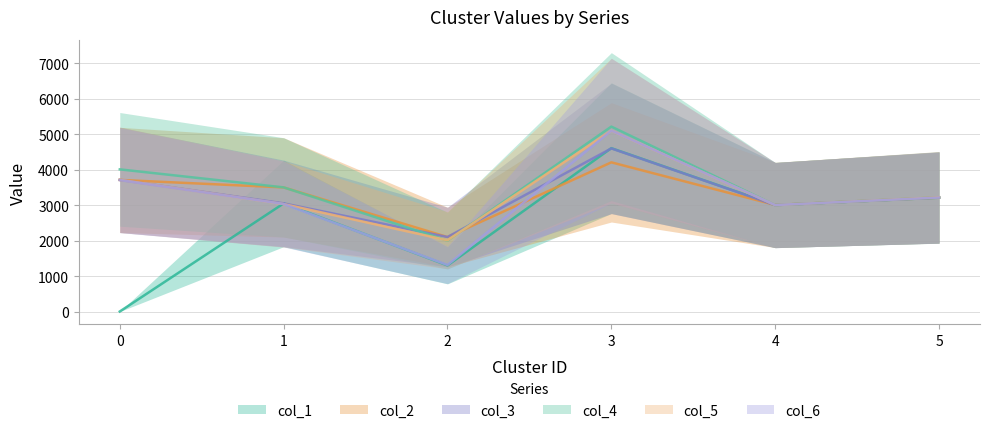

Count the number of categories in the chart.

6